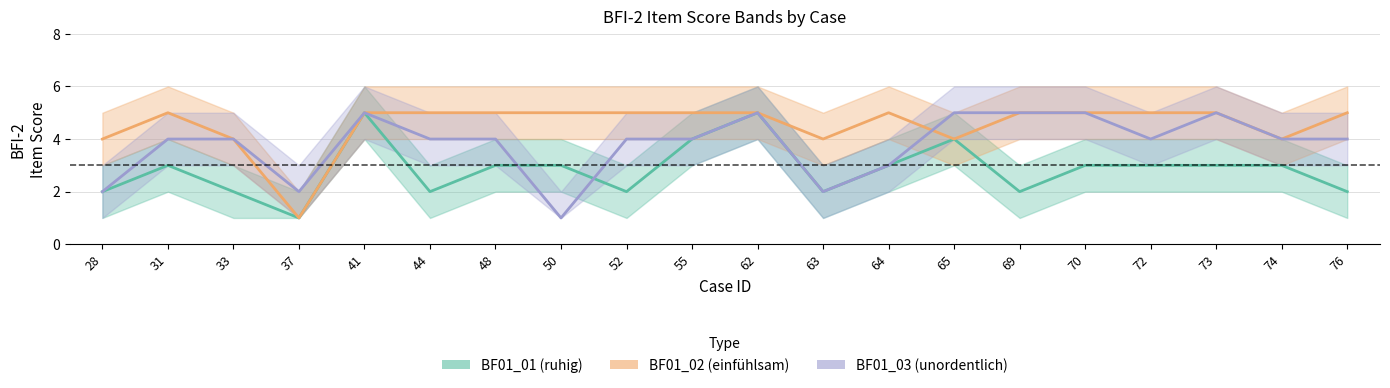

What is the approximate value of BF01_02 at 31?

5